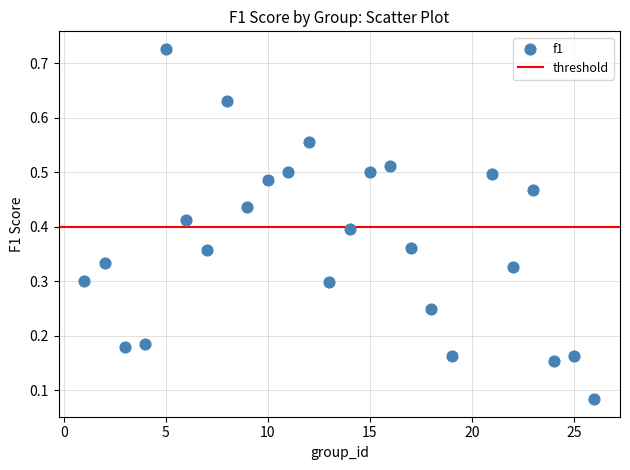

What is the range of X values (max minus min)?

25.0